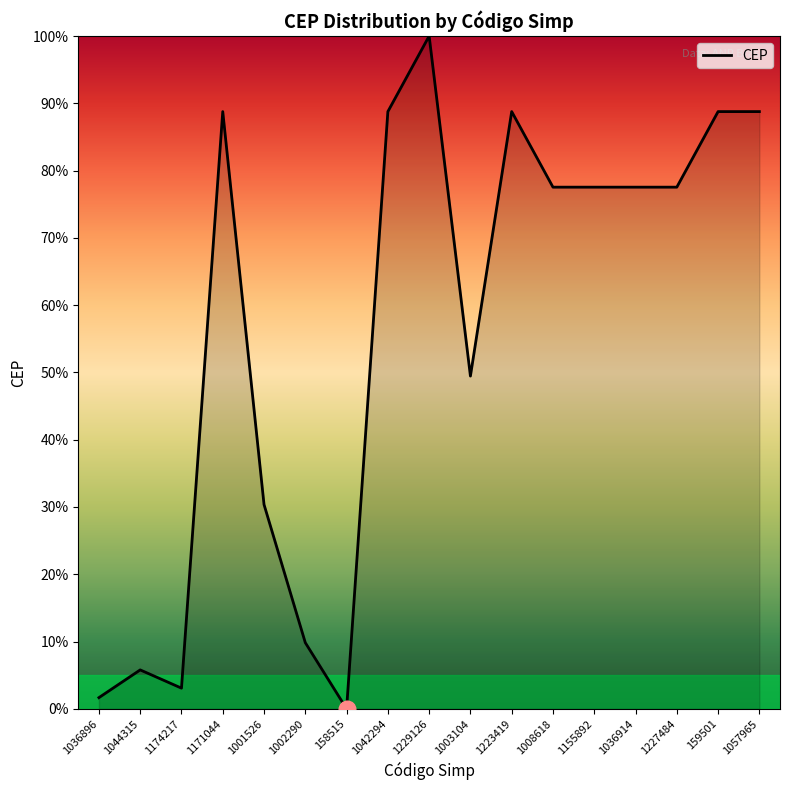

What position from the right is 1229126?

9